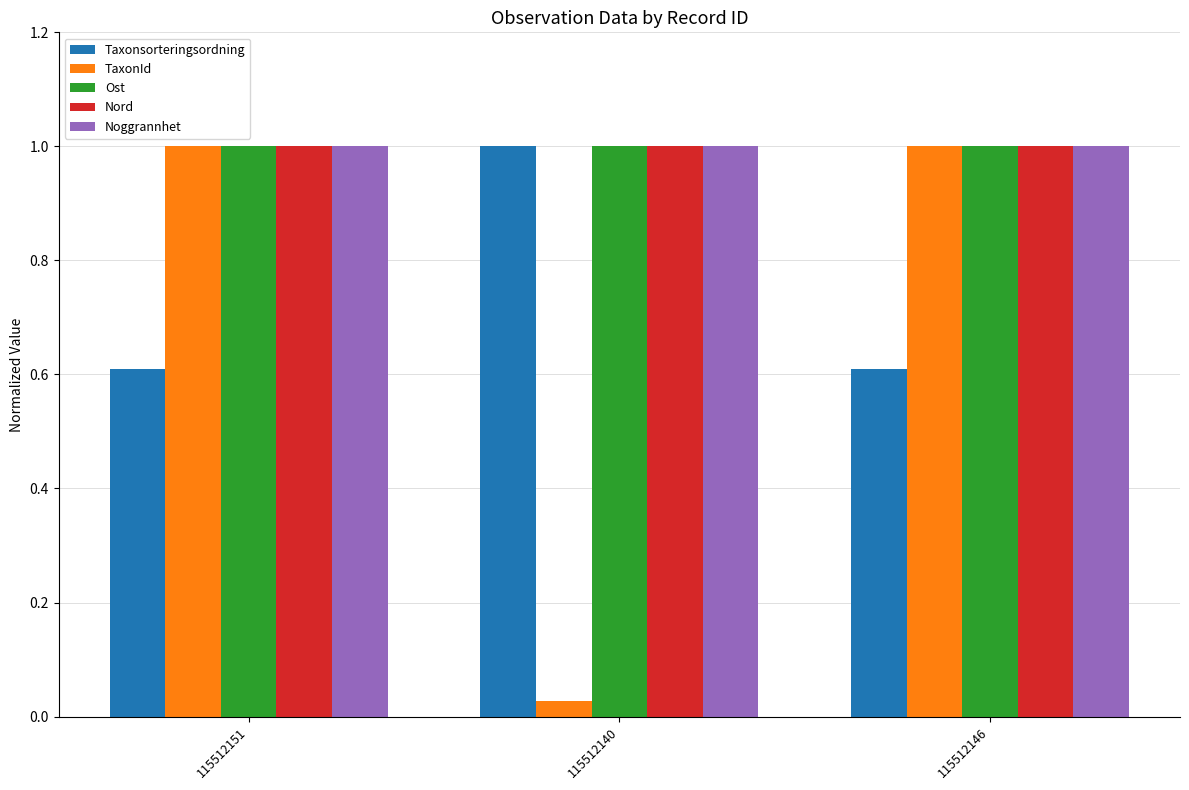

What is the spread (max minus min) of values at 115512140?

1.0